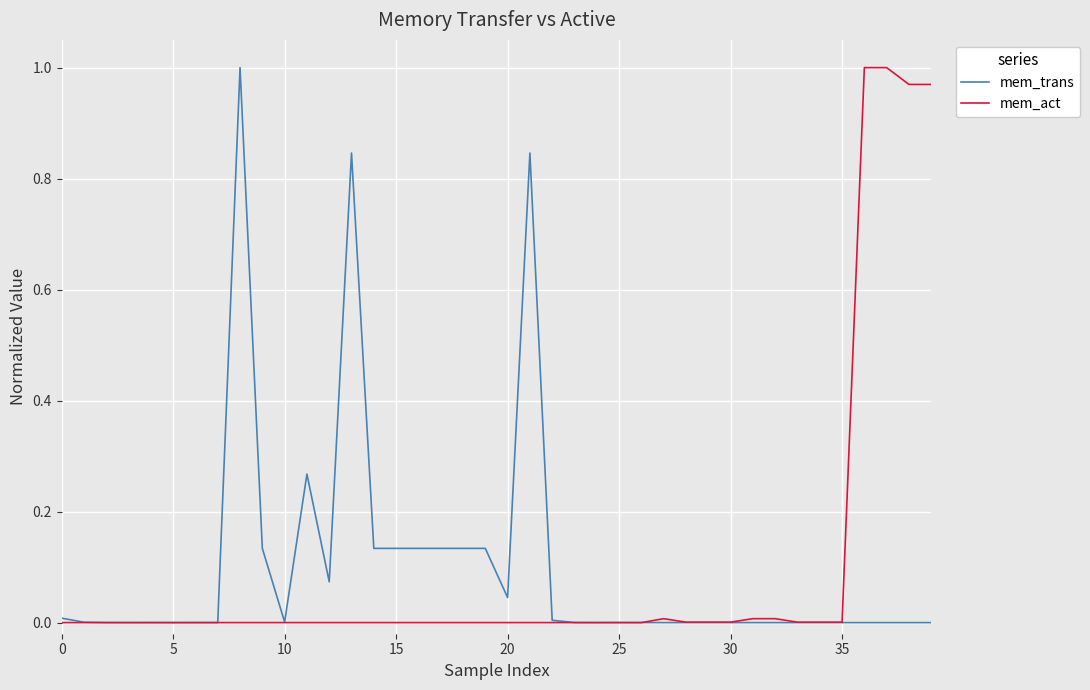

How many lines are shown in the chart?

2